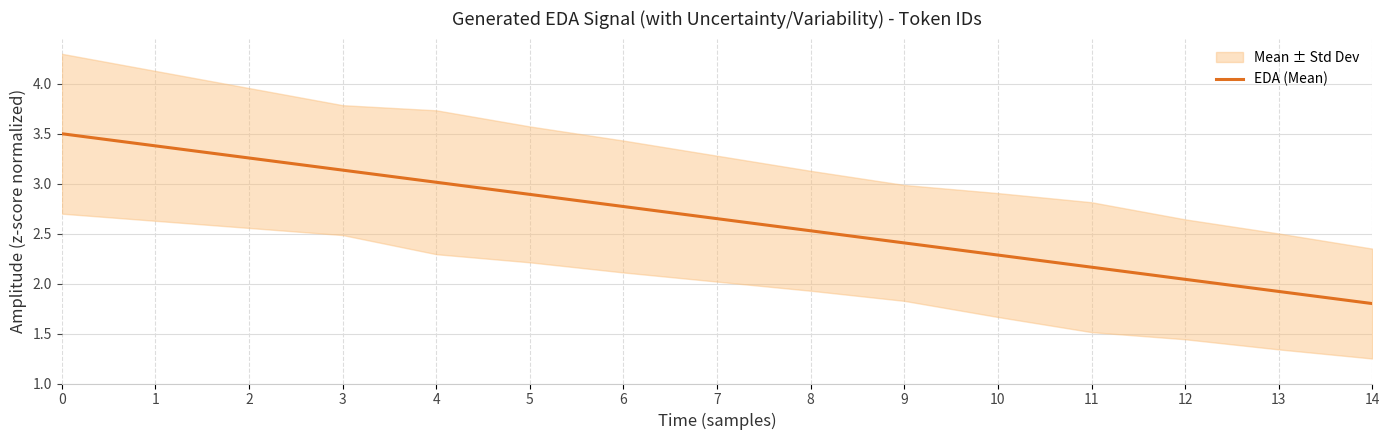

The value at 14 is 3.2. True or false?

False